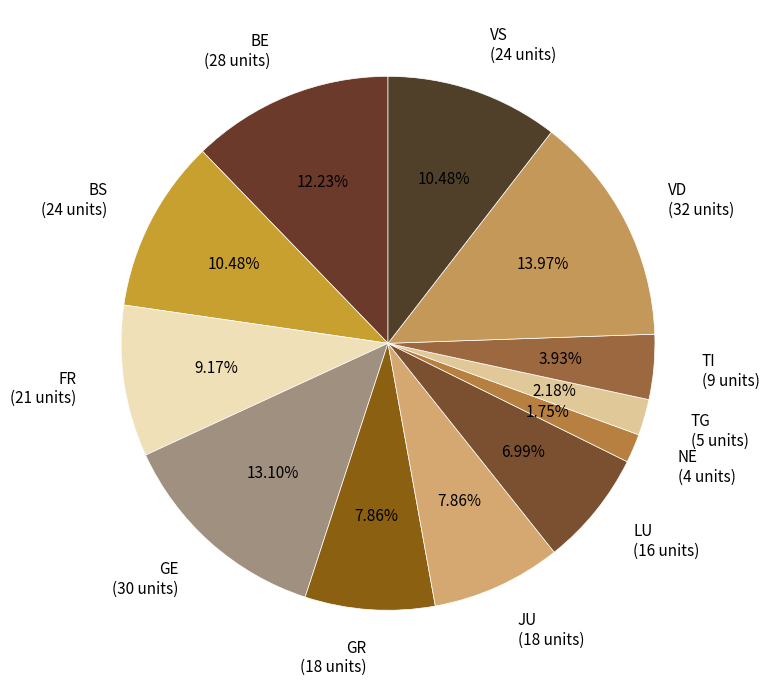

Which has a higher value, JU (18 units) or VD (32 units)?

VD (32 units)